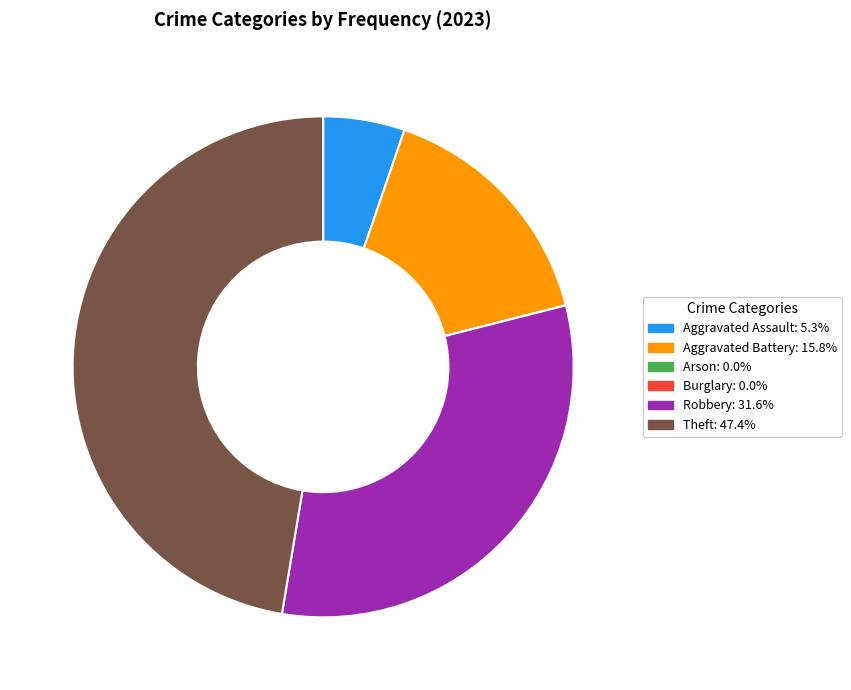

Does any single category account for the majority?

No